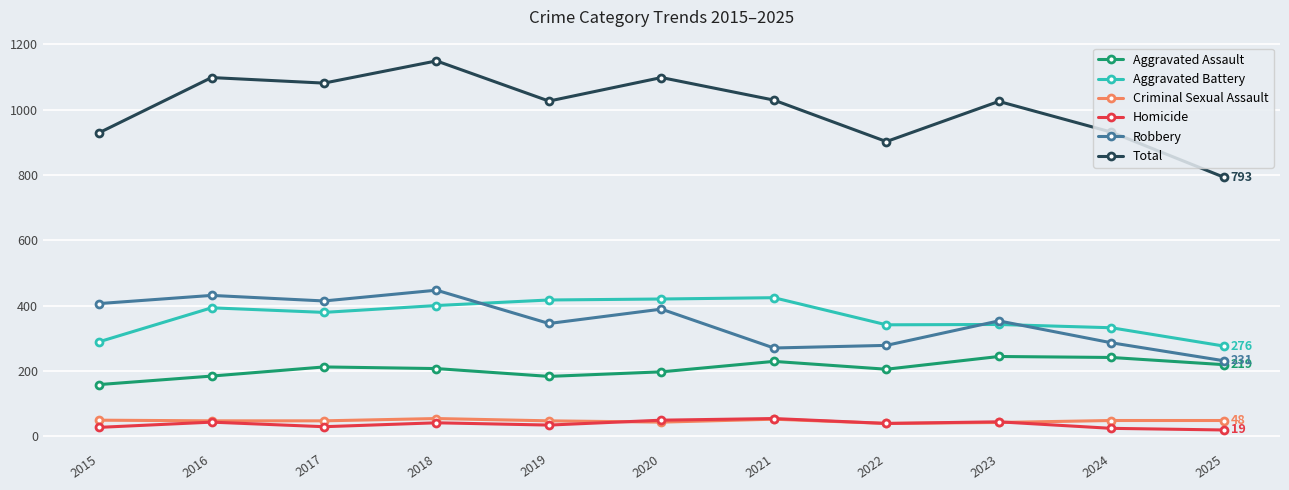

What is the difference between the Aggravated Assault values at 2022 and 2021?

24